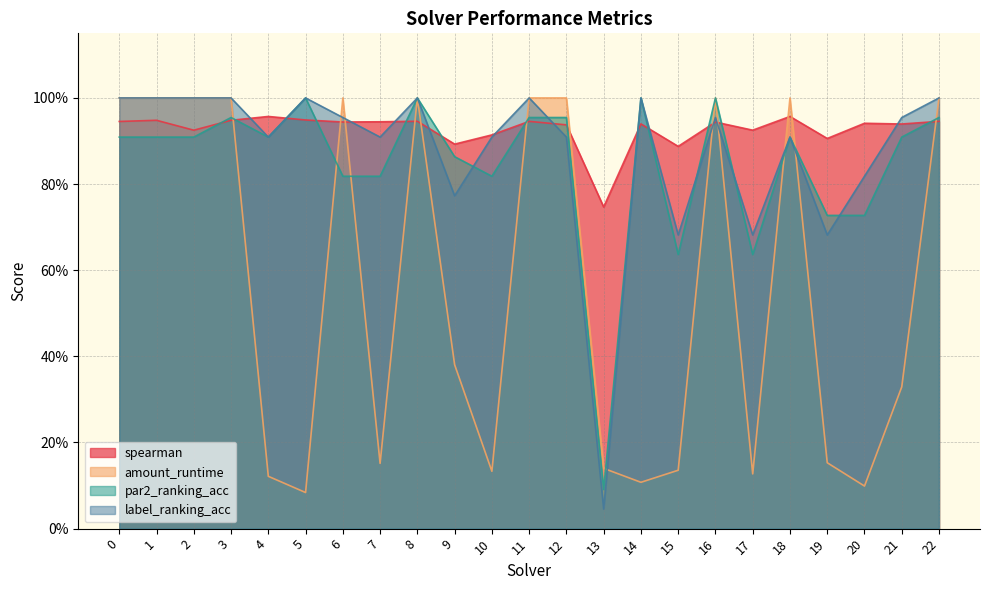

True or false: label_ranking_acc and par2_ranking_acc cross at least once.

True